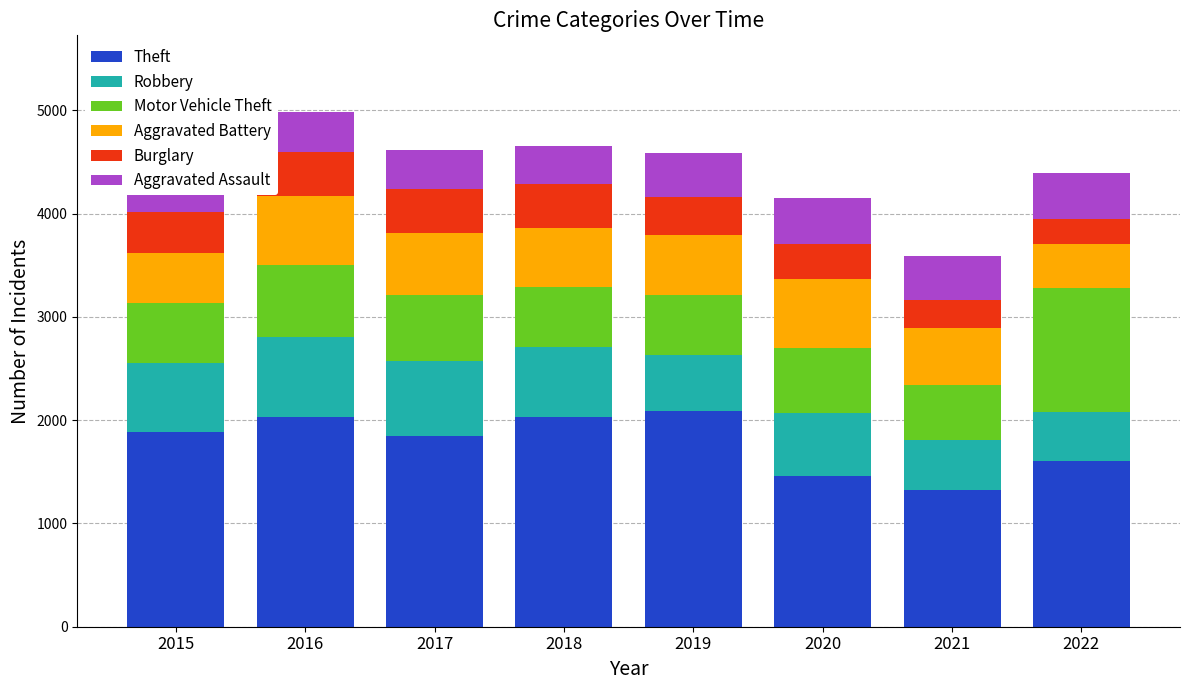

True or false: Robbery has a value of 323 at 2019.

False